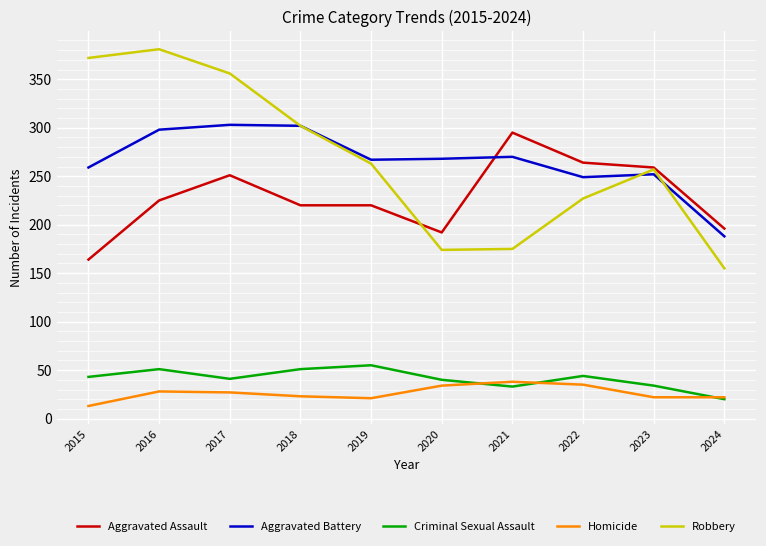

List the series in order of their peak value, highest first.

Robbery, Aggravated Battery, Aggravated Assault, Criminal Sexual Assault, Homicide